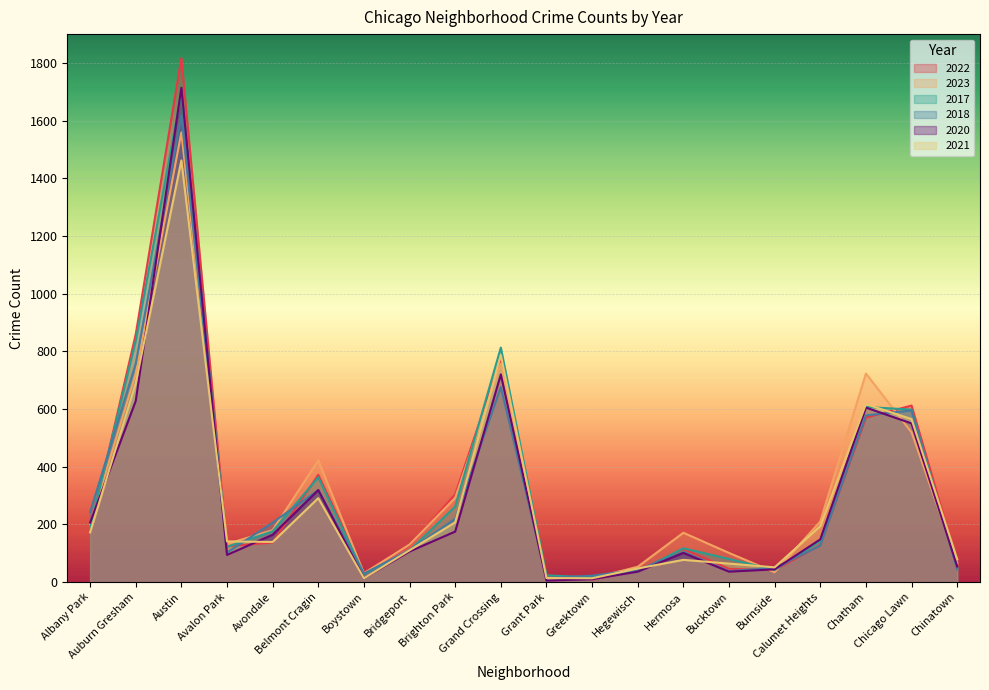

Which series ends up on top after the final intersection of 2018 and 2020?

2020